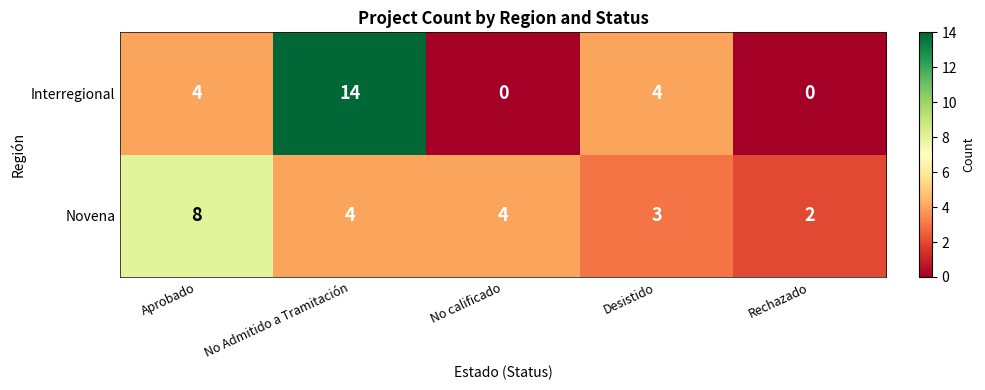

What is the difference between the Interregional values at No Admitido a Tramitación and Aprobado?

10